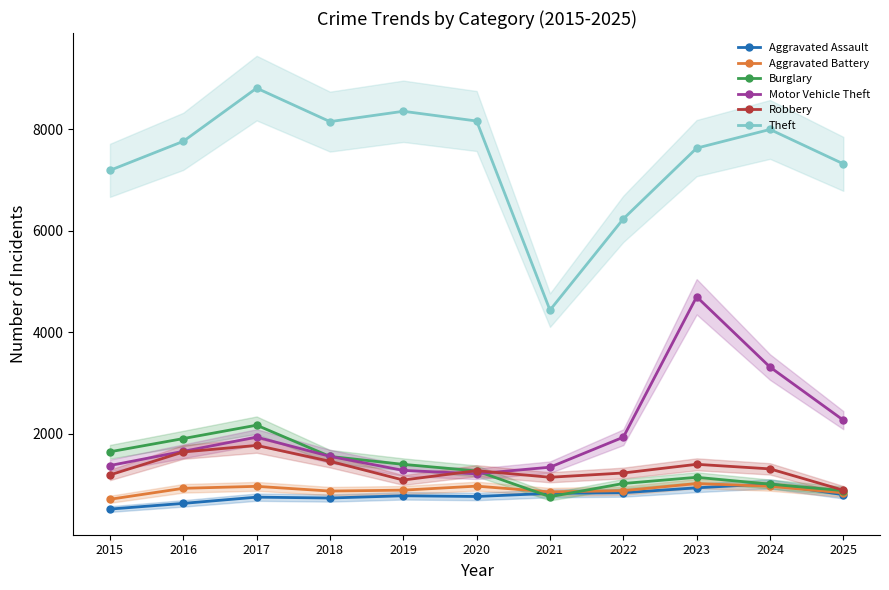

Reading left to right, list all the values displayed in this chart.

Aggravated Assault: 514	626	749	732	776	762	824	836	933	1011	798
Aggravated Battery: 707	923	962	869	887	966	852	877	1017	963	833
Burglary: 1643	1903	2167	1551	1395	1265	758	1018	1140	1005	878
Motor Vehicle Theft: 1372	1652	1932	1553	1276	1209	1339	1930	4697	3312	2266
Robbery: 1187	1639	1768	1456	1086	1271	1141	1225	1396	1306	886
Theft: 7188	7760	8808	8148	8352	8160	4434	6232	7626	7994	7316